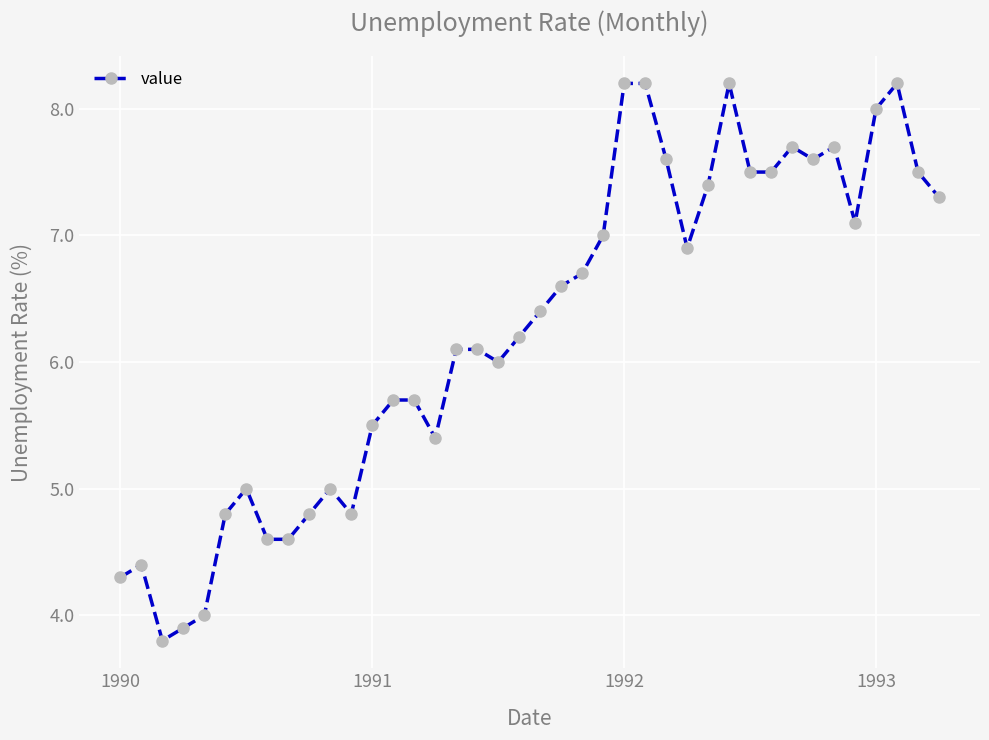

What is the sum of all values?

250.0